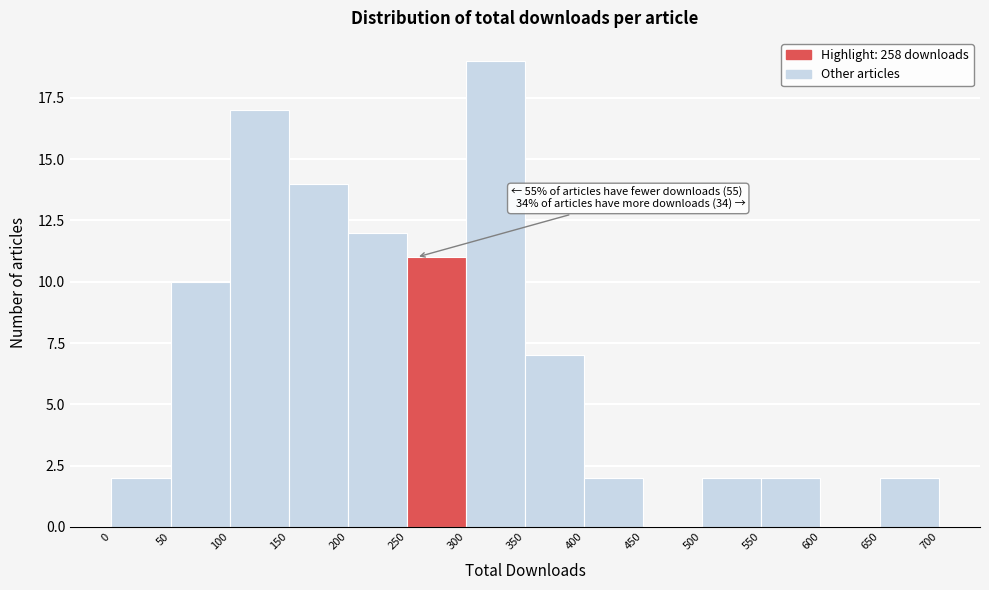

Which range on the x-axis has the tallest bar?

300 to 350